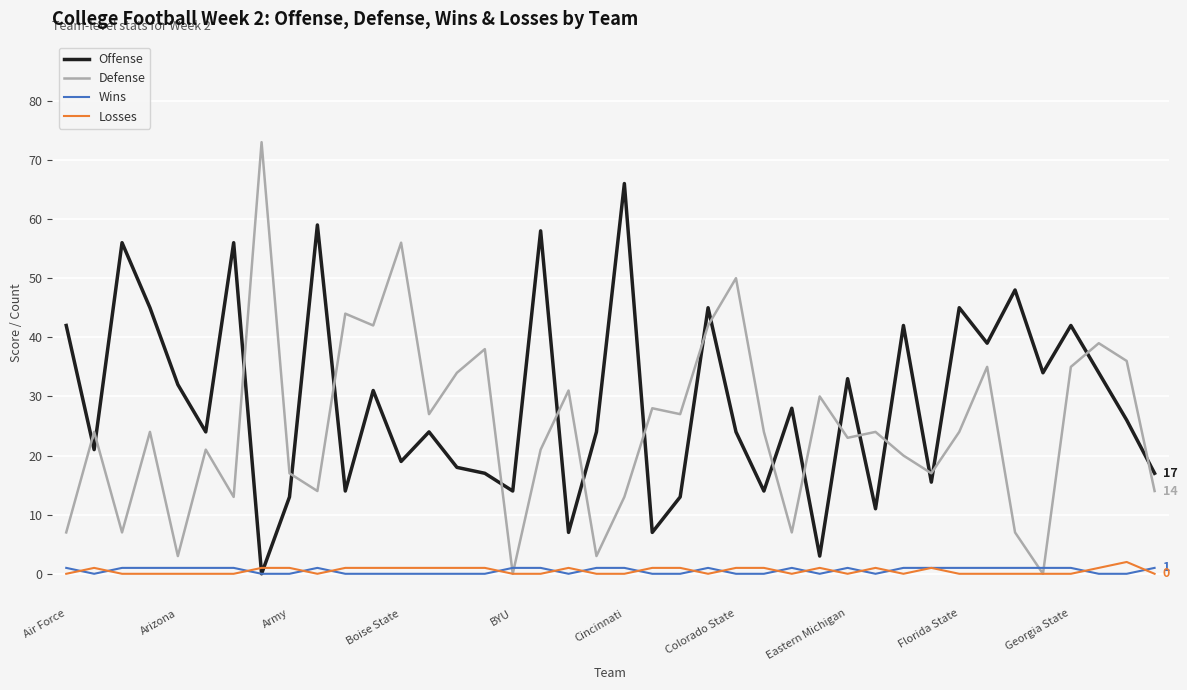

Which series has the largest total across all categories?

Offense